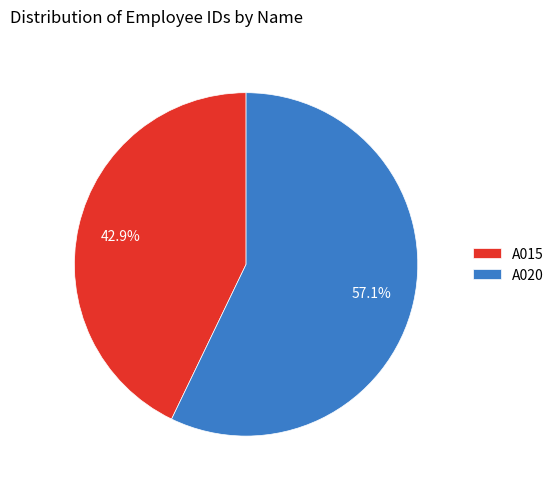

Which category has the smallest portion of the pie?

A015